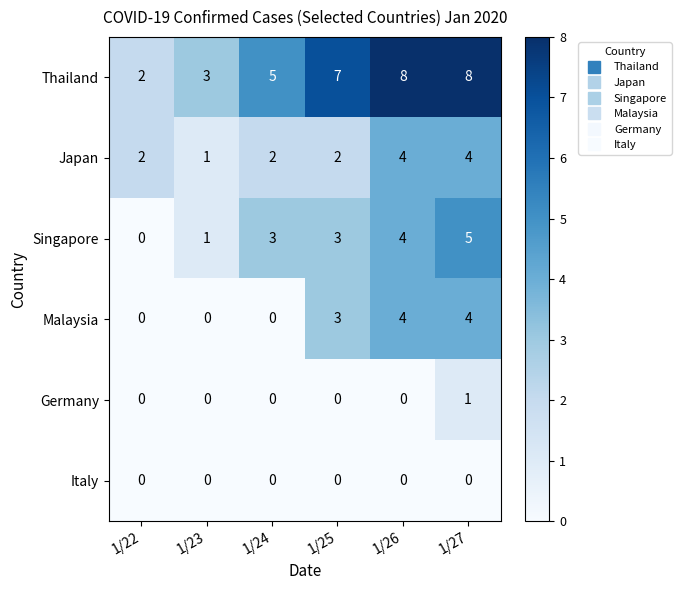

Is the value of Italy at 1/26 greater than the value of Singapore at 1/25?

No